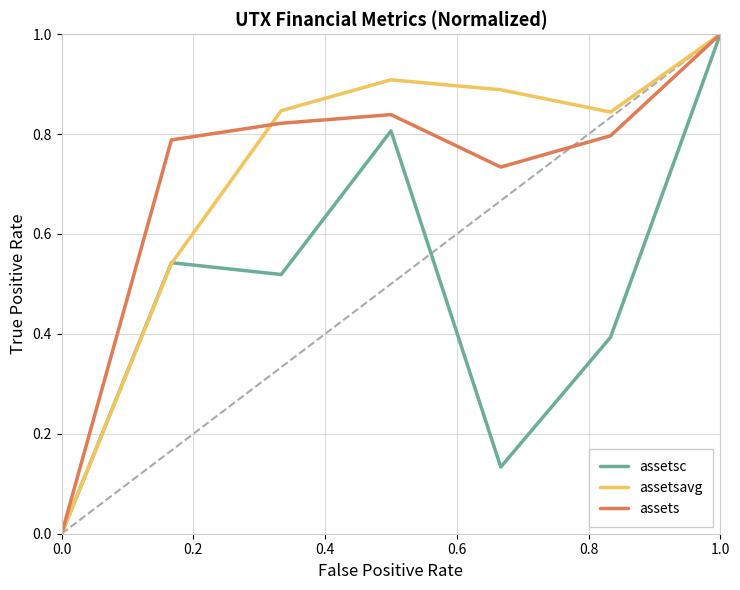

What is the maximum value shown in the chart?

1.0